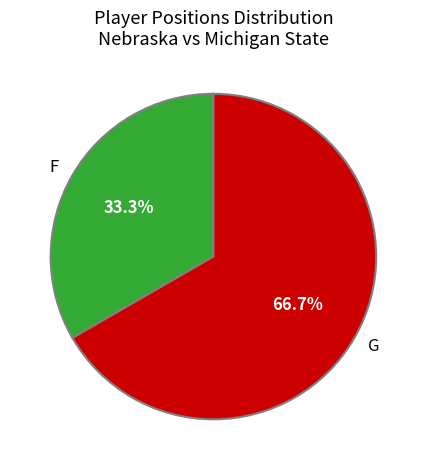

To the nearest percent, what is the difference between the largest and smallest slice percentages?

33%